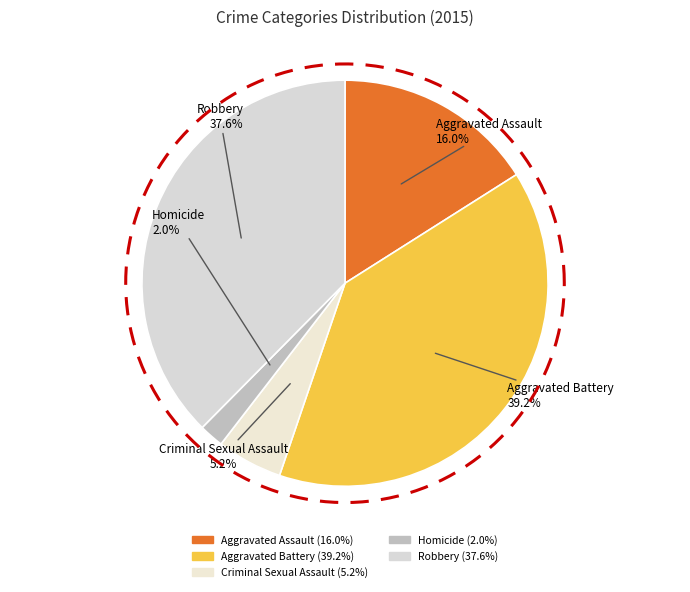

How many segments does this pie chart have?

5